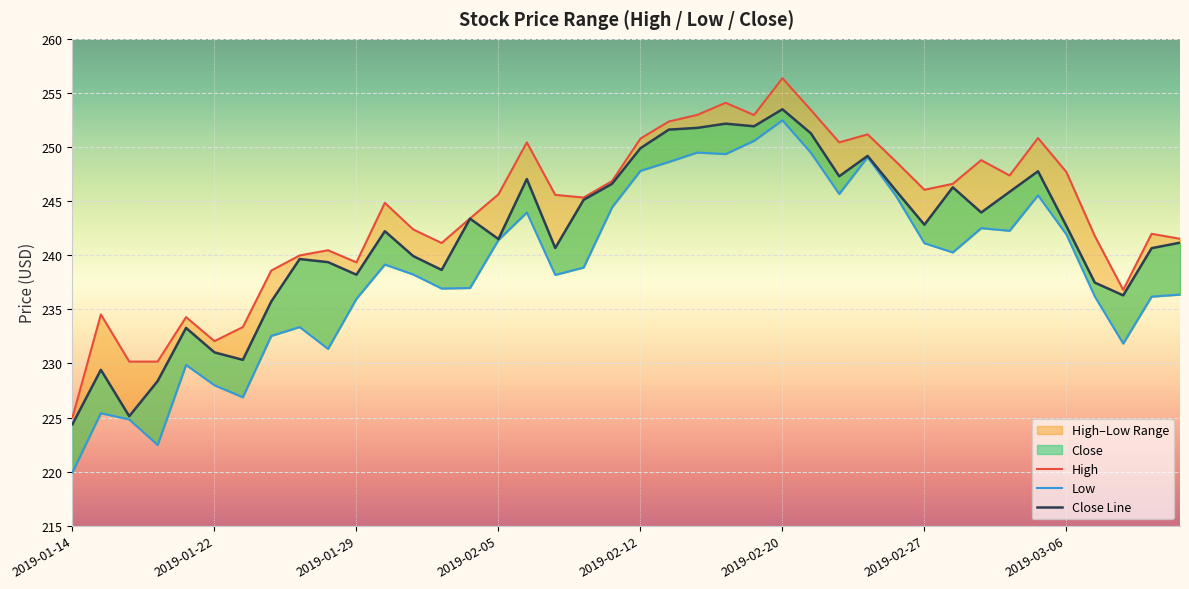

Which label corresponds to the smallest value in the chart?

2019-01-14